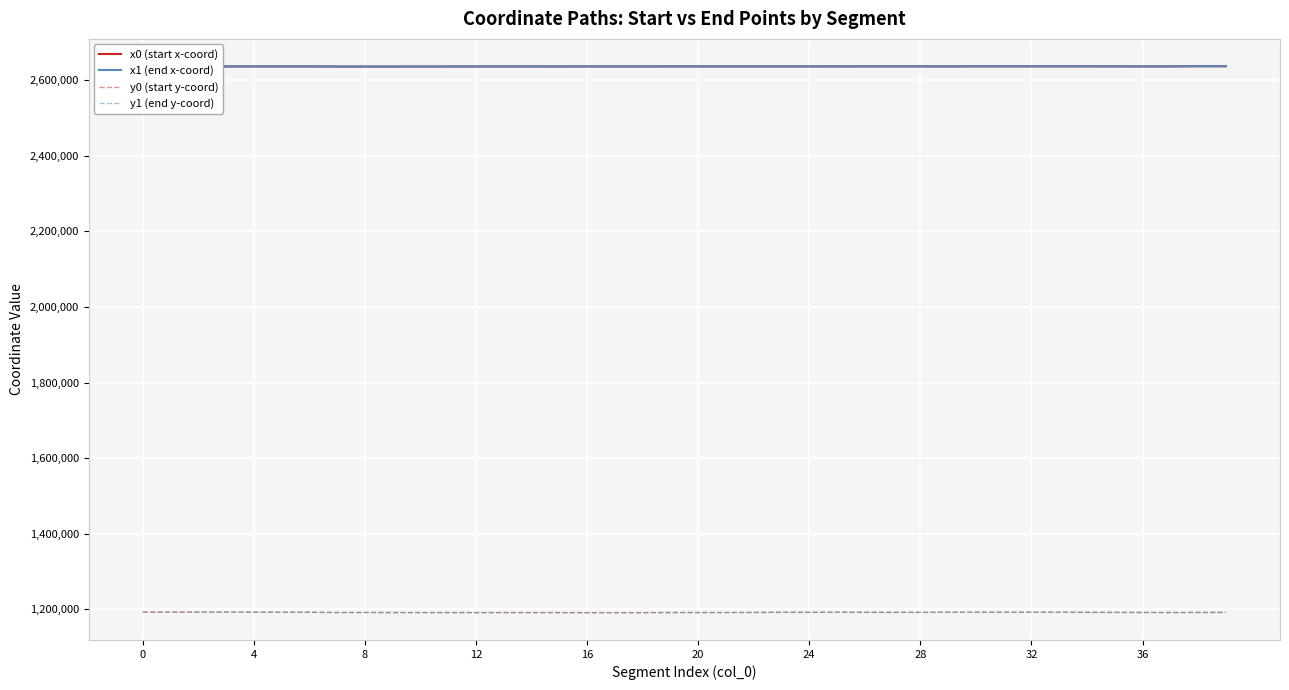

What is the difference between the second highest and minimum values in the x0 (start x-coord) series?

892.7